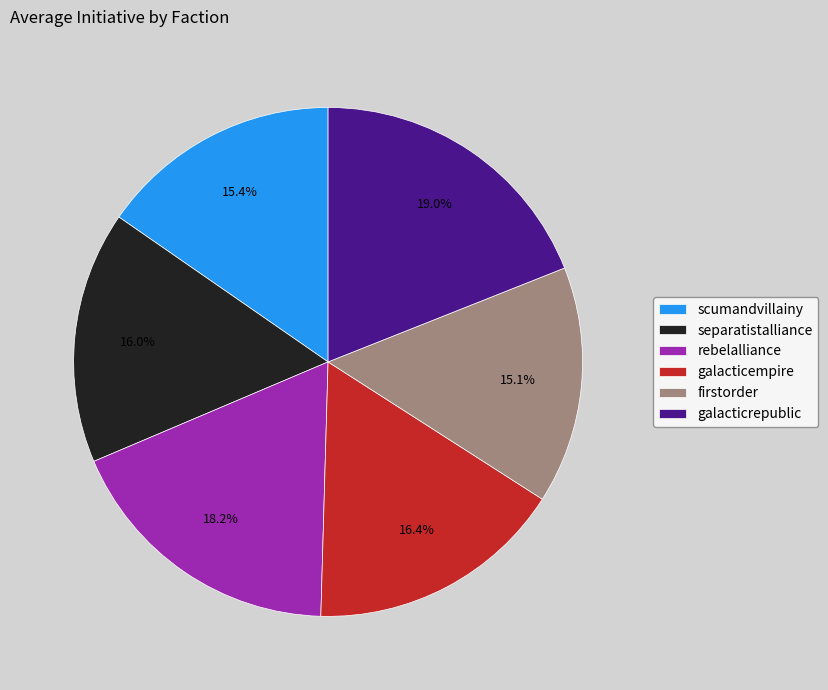

To the nearest percent, what is the combined percentage of galacticrepublic and galacticempire?

35%